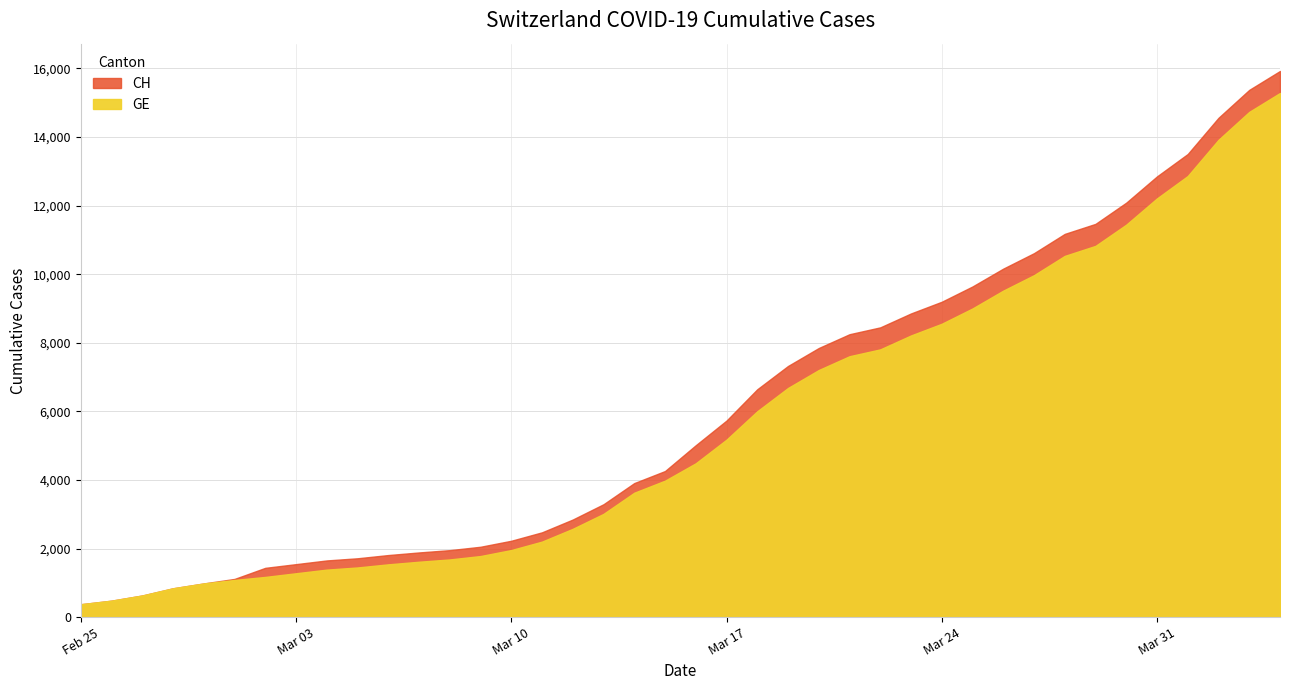

The CH series shows 4484 at 2020-03-22. True or false?

False